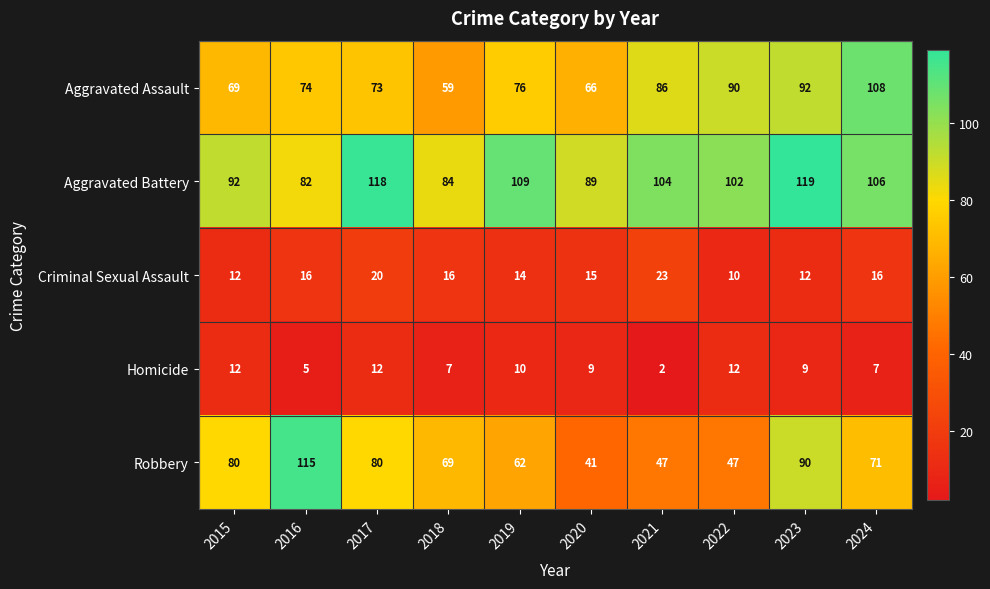

Rank the series by their maximum value, from highest to lowest.

Aggravated Battery, Robbery, Aggravated Assault, Criminal Sexual Assault, Homicide